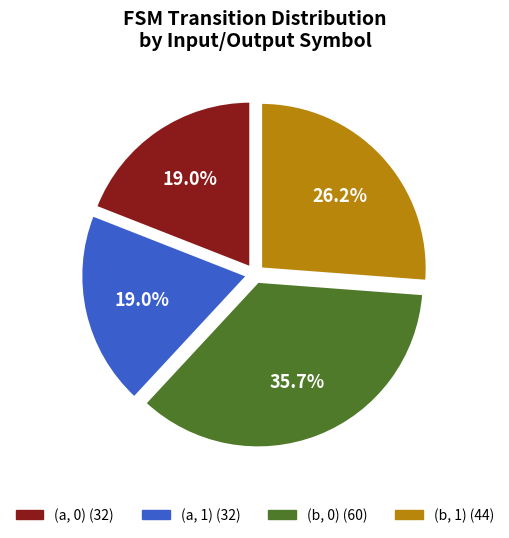

Approximately how many times larger is the value at (a, 1) compared to (b, 0)?

0.5